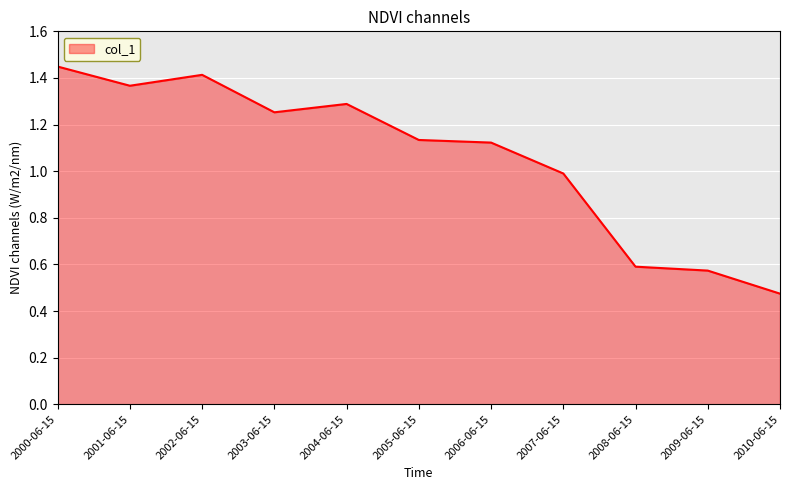

At which category does the chart reach its minimum across all series?

2010-06-15